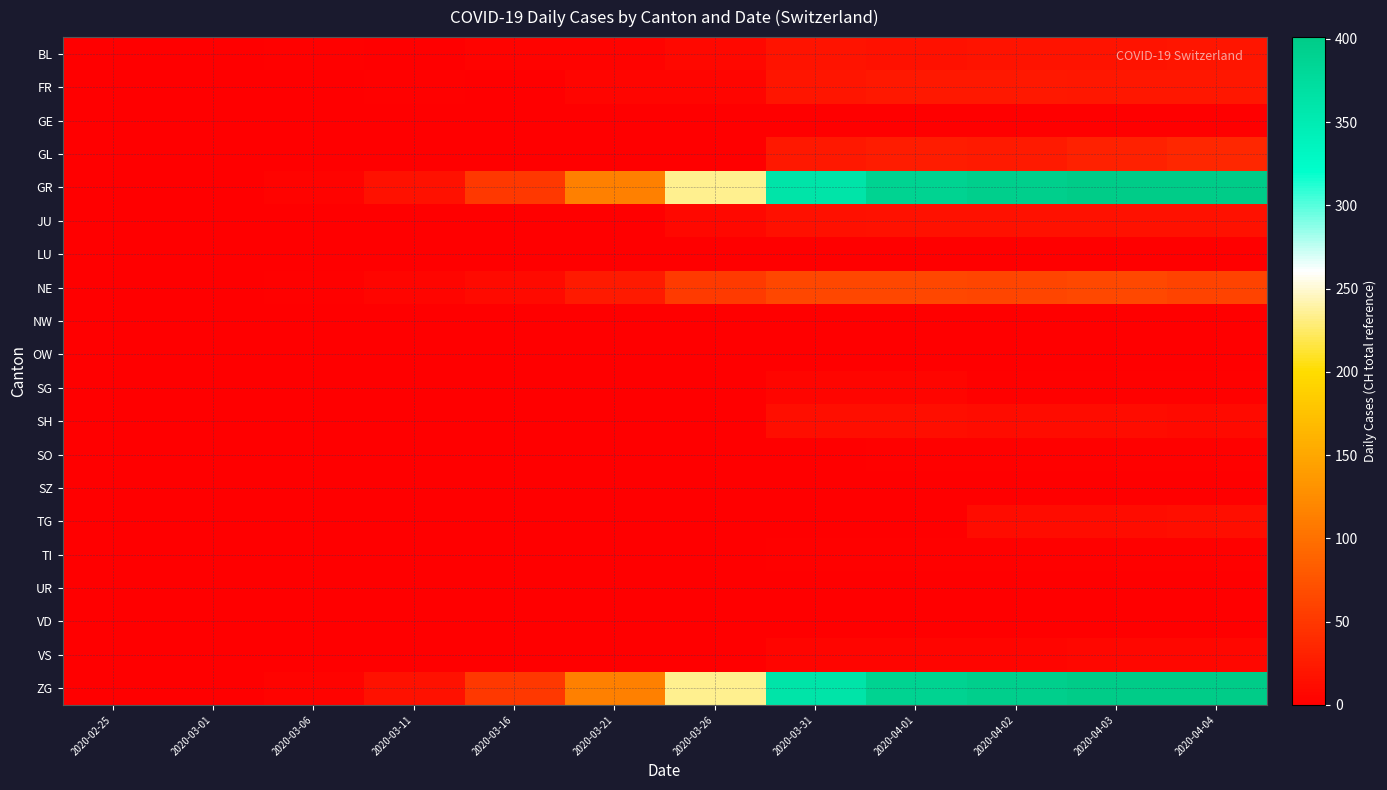

Reading right to left, list all the values displayed in this chart.

BL: 2020-04-04=19	2020-04-03=18	2020-04-02=18	2020-04-01=17	2020-03-31=18	2020-03-26=9	2020-03-21=4	2020-03-16=4	2020-03-11=1	2020-03-06=2	2020-03-01=0	2020-02-25=0
FR: 2020-04-04=21	2020-04-03=21	2020-04-02=23	2020-04-01=23	2020-03-31=20	2020-03-26=5	2020-03-21=6	2020-03-16=0	2020-03-11=2	2020-03-06=0	2020-03-01=0	2020-02-25=0
GE: 2020-04-04=0	2020-04-03=0	2020-04-02=0	2020-04-01=0	2020-03-31=0	2020-03-26=0	2020-03-21=0	2020-03-16=0	2020-03-11=0	2020-03-06=0	2020-03-01=0	2020-02-25=0
GL: 2020-04-04=35	2020-04-03=30	2020-04-02=24	2020-04-01=26	2020-03-31=23	2020-03-26=0	2020-03-21=0	2020-03-16=0	2020-03-11=0	2020-03-06=0	2020-03-01=0	2020-02-25=0
GR: 2020-04-04=401	2020-04-03=401	2020-04-02=395	2020-04-01=389	2020-03-31=362	2020-03-26=234	2020-03-21=114	2020-03-16=51	2020-03-11=17	2020-03-06=4	2020-03-01=0	2020-02-25=0
JU: 2020-04-04=16	2020-04-03=17	2020-04-02=17	2020-04-01=16	2020-03-31=15	2020-03-26=8	2020-03-21=0	2020-03-16=0	2020-03-11=0	2020-03-06=0	2020-03-01=0	2020-02-25=0
LU: 2020-04-04=0	2020-04-03=0	2020-04-02=0	2020-04-01=0	2020-03-31=0	2020-03-26=0	2020-03-21=0	2020-03-16=0	2020-03-11=0	2020-03-06=0	2020-03-01=0	2020-02-25=0
NE: 2020-04-04=61	2020-04-03=65	2020-04-02=62	2020-04-01=64	2020-03-31=64	2020-03-26=52	2020-03-21=25	2020-03-16=10	2020-03-11=6	2020-03-06=2	2020-03-01=0	2020-02-25=0
NW: 2020-04-04=0	2020-04-03=0	2020-04-02=0	2020-04-01=0	2020-03-31=0	2020-03-26=0	2020-03-21=0	2020-03-16=0	2020-03-11=0	2020-03-06=0	2020-03-01=0	2020-02-25=0
OW: 2020-04-04=0	2020-04-03=0	2020-04-02=0	2020-04-01=0	2020-03-31=0	2020-03-26=0	2020-03-21=0	2020-03-16=0	2020-03-11=0	2020-03-06=0	2020-03-01=0	2020-02-25=0
SG: 2020-04-04=3	2020-04-03=3	2020-04-02=3	2020-04-01=5	2020-03-31=5	2020-03-26=0	2020-03-21=0	2020-03-16=0	2020-03-11=0	2020-03-06=0	2020-03-01=0	2020-02-25=0
SH: 2020-04-04=10	2020-04-03=11	2020-04-02=12	2020-04-01=14	2020-03-31=14	2020-03-26=0	2020-03-21=0	2020-03-16=0	2020-03-11=0	2020-03-06=0	2020-03-01=0	2020-02-25=0
SO: 2020-04-04=2	2020-04-03=2	2020-04-02=2	2020-04-01=2	2020-03-31=1	2020-03-26=0	2020-03-21=0	2020-03-16=0	2020-03-11=0	2020-03-06=0	2020-03-01=0	2020-02-25=0
SZ: 2020-04-04=0	2020-04-03=0	2020-04-02=0	2020-04-01=0	2020-03-31=0	2020-03-26=0	2020-03-21=0	2020-03-16=0	2020-03-11=0	2020-03-06=0	2020-03-01=0	2020-02-25=0
TG: 2020-04-04=13	2020-04-03=12	2020-04-02=11	2020-04-01=0	2020-03-31=0	2020-03-26=0	2020-03-21=0	2020-03-16=0	2020-03-11=0	2020-03-06=0	2020-03-01=0	2020-02-25=0
TI: 2020-04-04=3	2020-04-03=3	2020-04-02=3	2020-04-01=3	2020-03-31=3	2020-03-26=0	2020-03-21=0	2020-03-16=0	2020-03-11=0	2020-03-06=0	2020-03-01=0	2020-02-25=0
UR: 2020-04-04=0	2020-04-03=0	2020-04-02=0	2020-04-01=0	2020-03-31=0	2020-03-26=0	2020-03-21=0	2020-03-16=0	2020-03-11=0	2020-03-06=0	2020-03-01=0	2020-02-25=0
VD: 2020-04-04=0	2020-04-03=0	2020-04-02=0	2020-04-01=0	2020-03-31=0	2020-03-26=0	2020-03-21=0	2020-03-16=0	2020-03-11=0	2020-03-06=0	2020-03-01=0	2020-02-25=0
VS: 2020-04-04=7	2020-04-03=7	2020-04-02=5	2020-04-01=5	2020-03-31=6	2020-03-26=1	2020-03-21=0	2020-03-16=0	2020-03-11=0	2020-03-06=0	2020-03-01=0	2020-02-25=0
ZG: 2020-04-04=401	2020-04-03=401	2020-04-02=395	2020-04-01=389	2020-03-31=362	2020-03-26=234	2020-03-21=114	2020-03-16=51	2020-03-11=17	2020-03-06=4	2020-03-01=0	2020-02-25=0